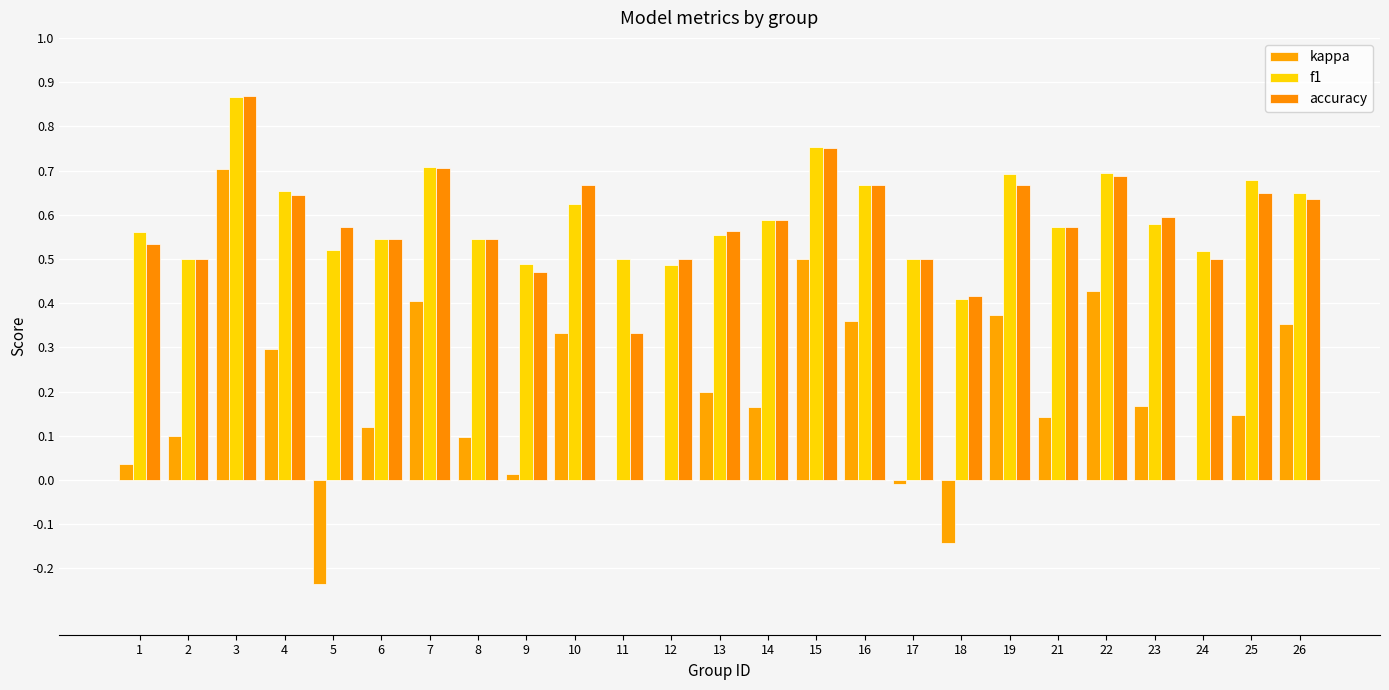

List the series in order of their peak value, highest first.

accuracy, f1, kappa